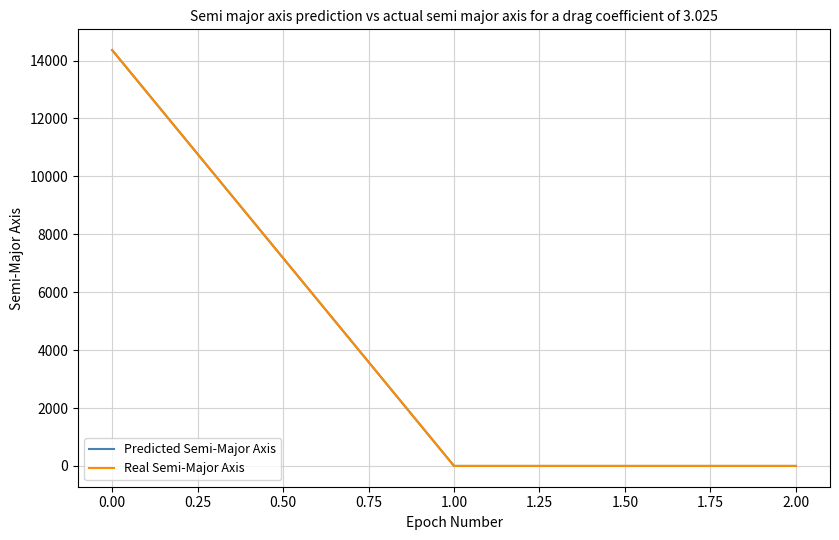

At 0.00, list the series in order from smallest to largest.

Predicted Semi-Major Axis, Real Semi-Major Axis